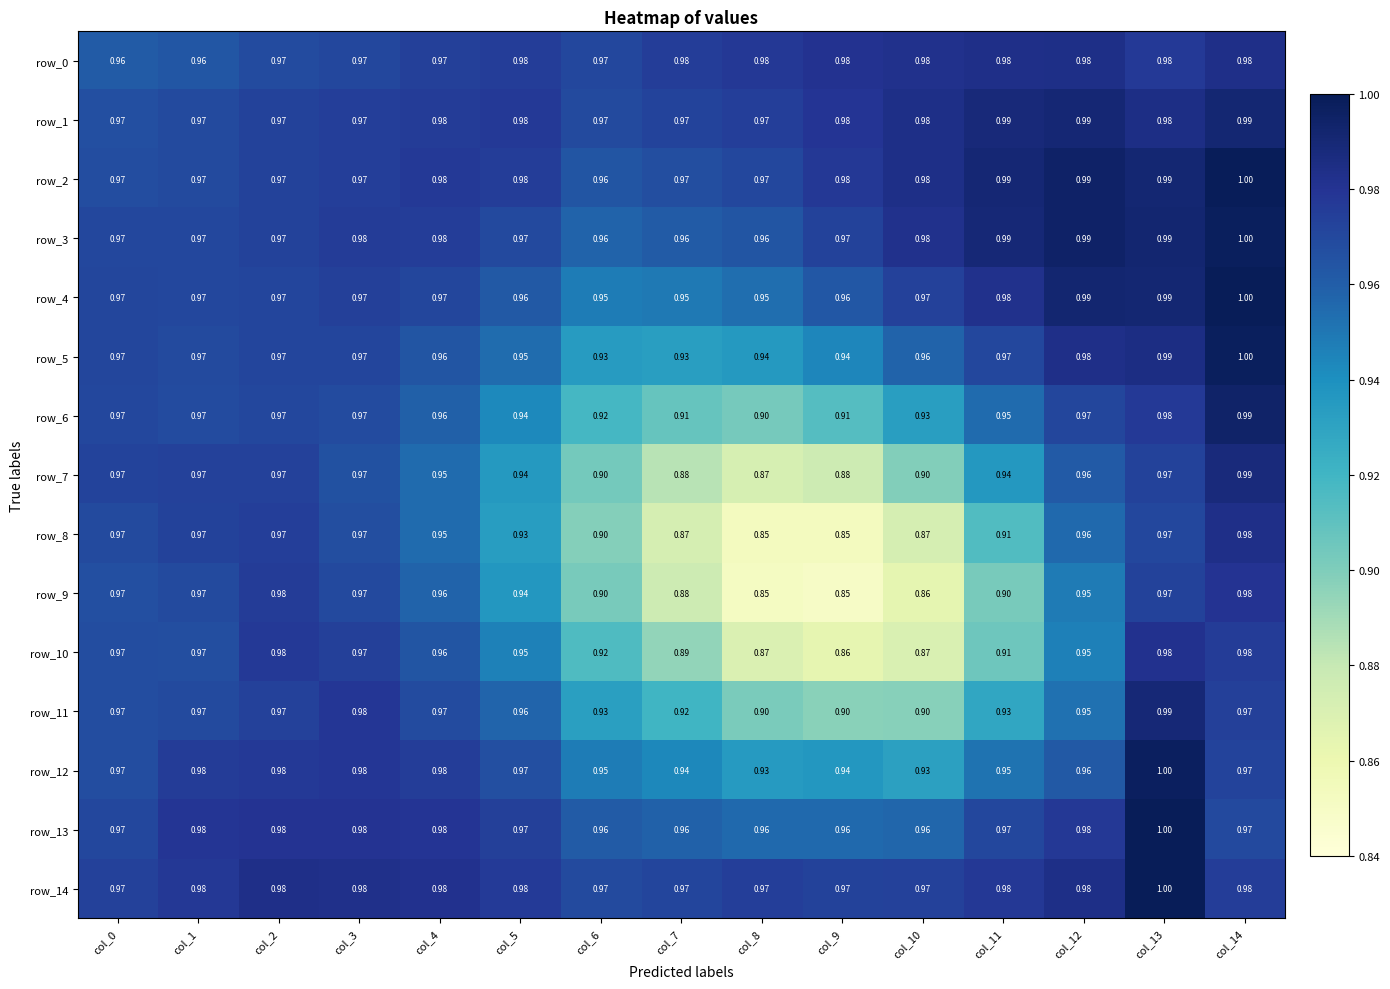

What is the difference between the row_8 values at col_12 and col_9?

0.1